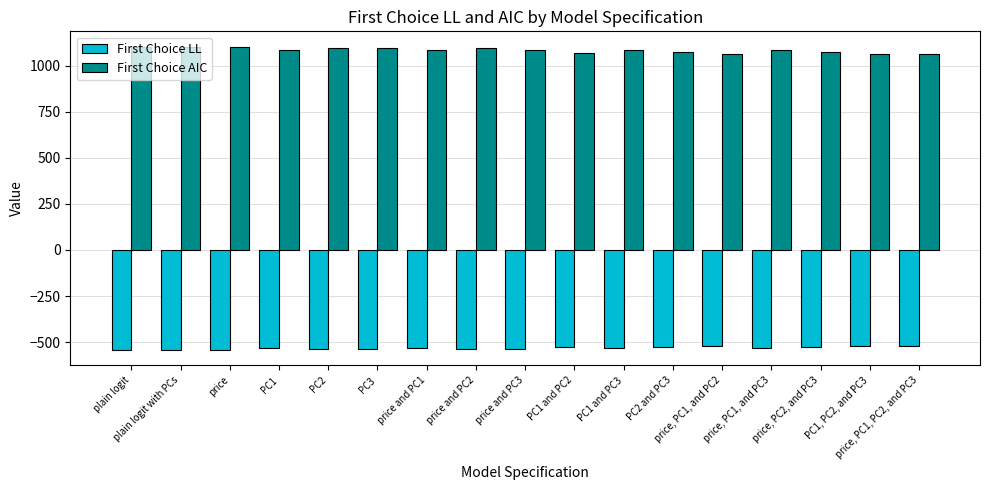

What is the lowest value of the First Choice LL series?

-544.5